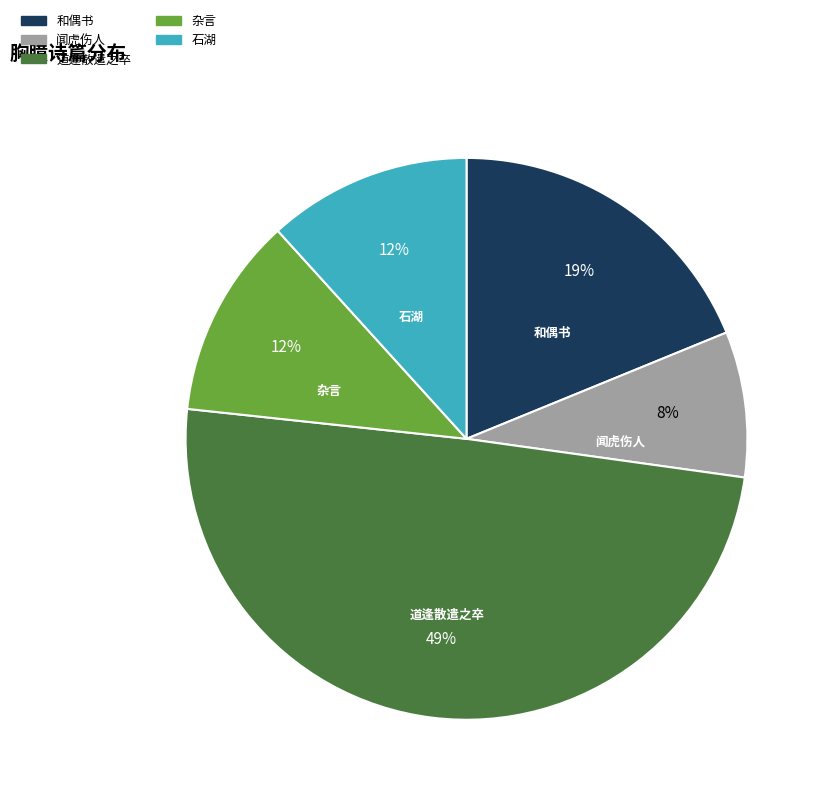

Does any single category account for the majority?

No